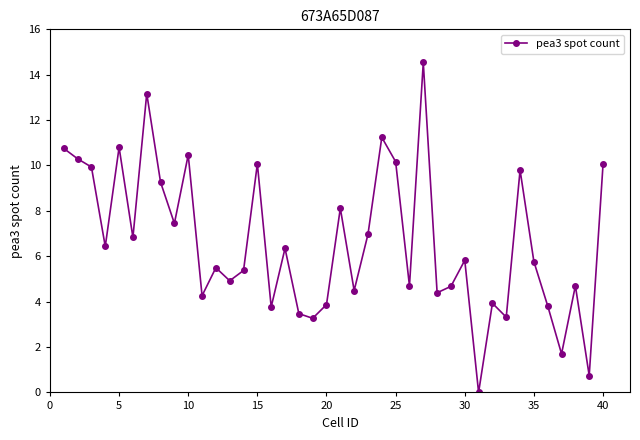

What is the difference between the second highest and minimum values?

13.2